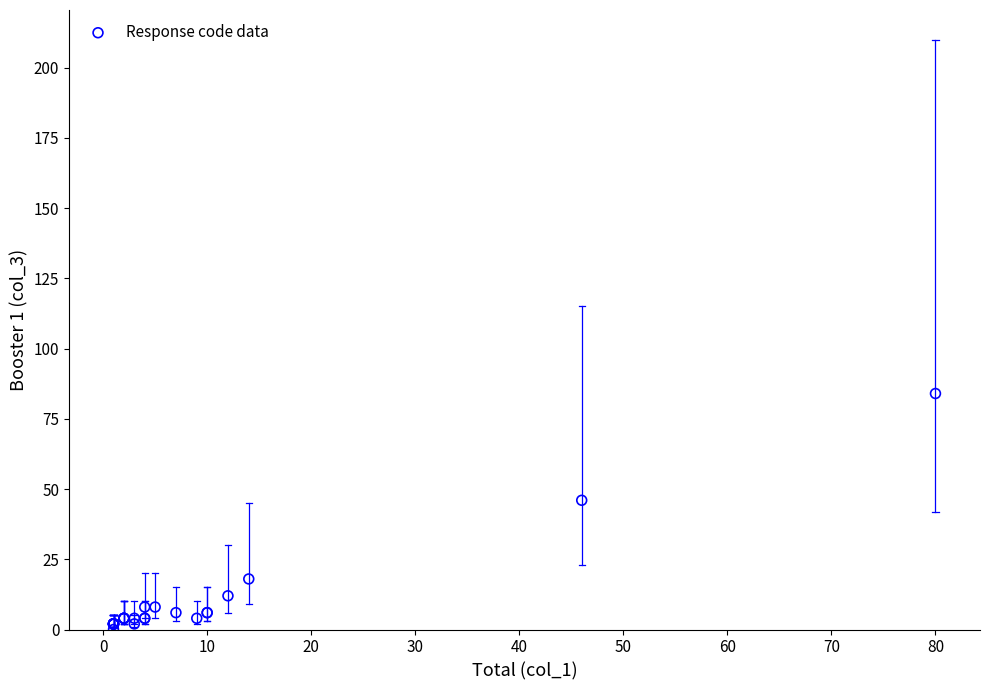

What Y value in the scatter plot is closest to 42?

46